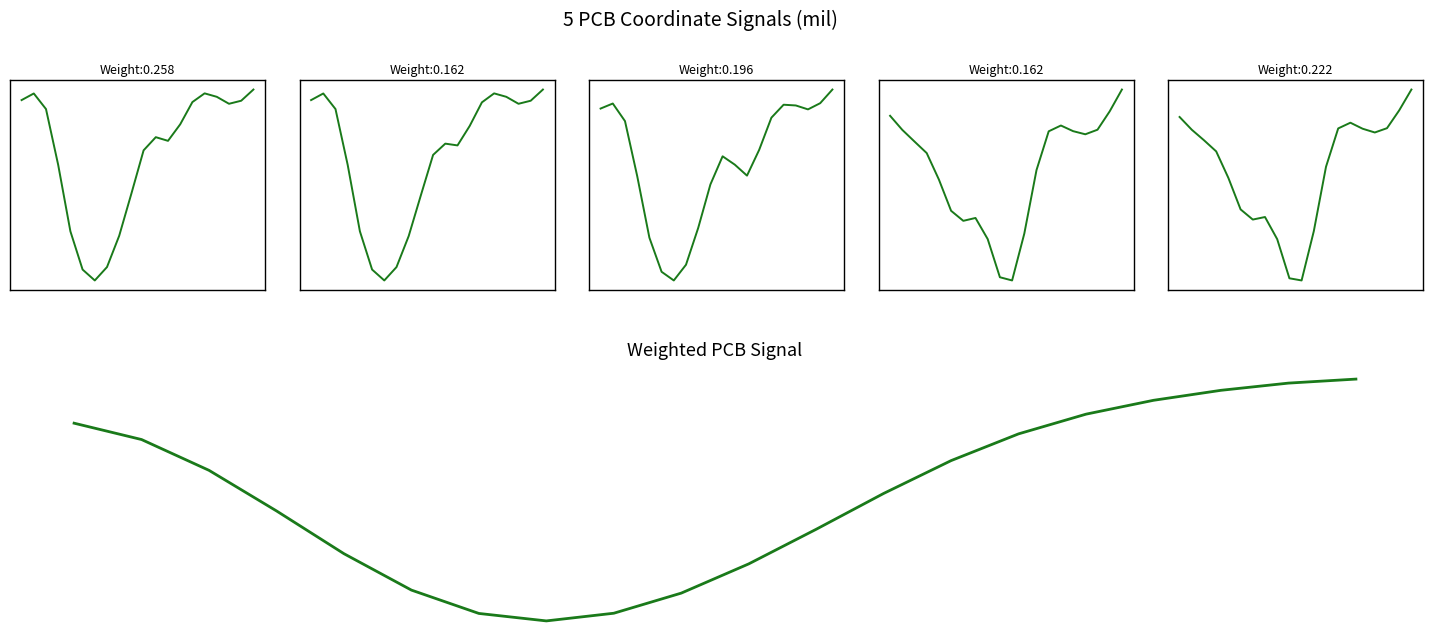

The Center-Y(mil) series shows 0.0 at 10. True or false?

True